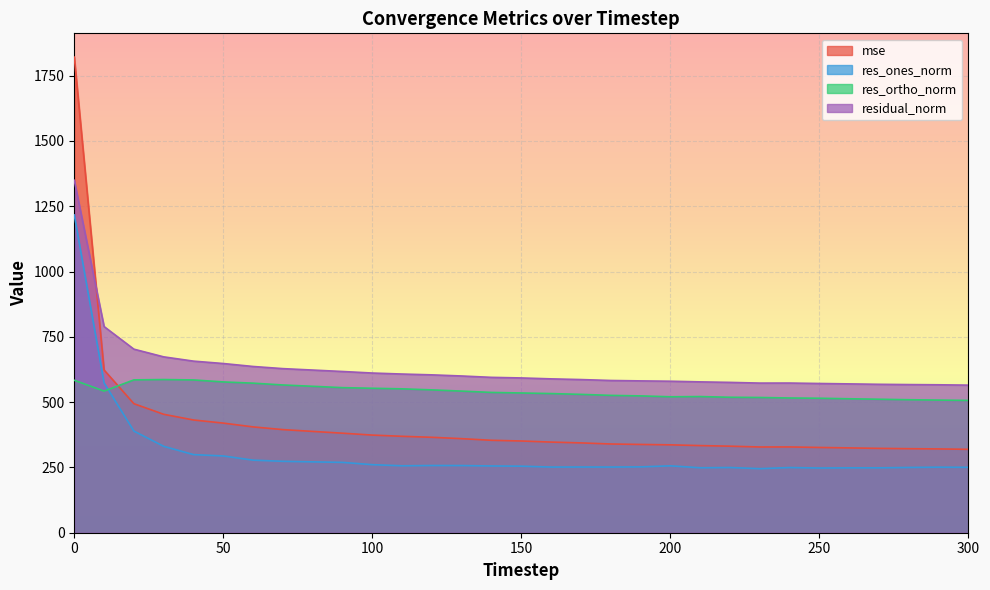

At which label does res_ortho_norm reach its peak?

30